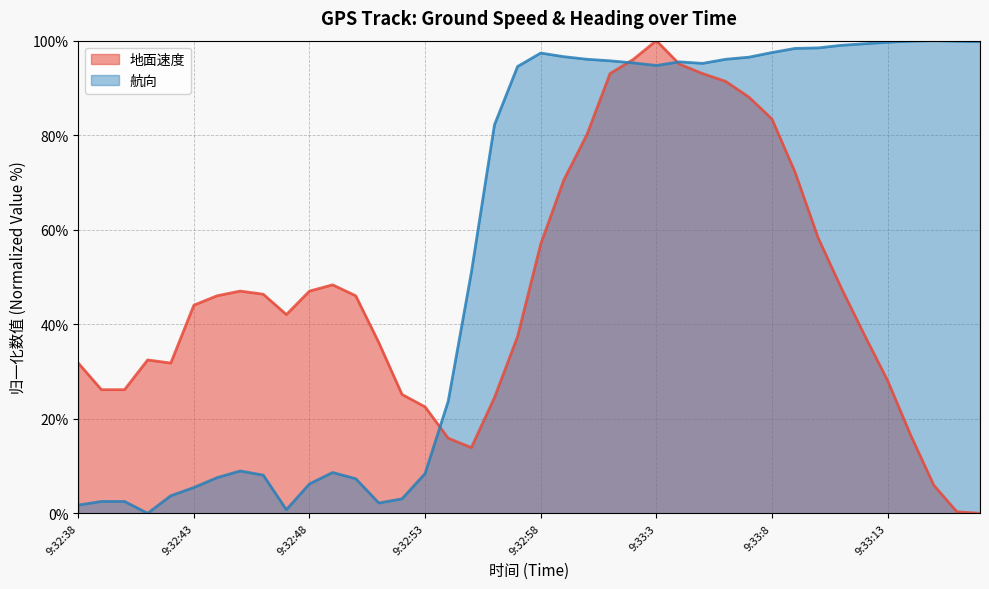

Which series has the largest range (max minus min)?

地面速度